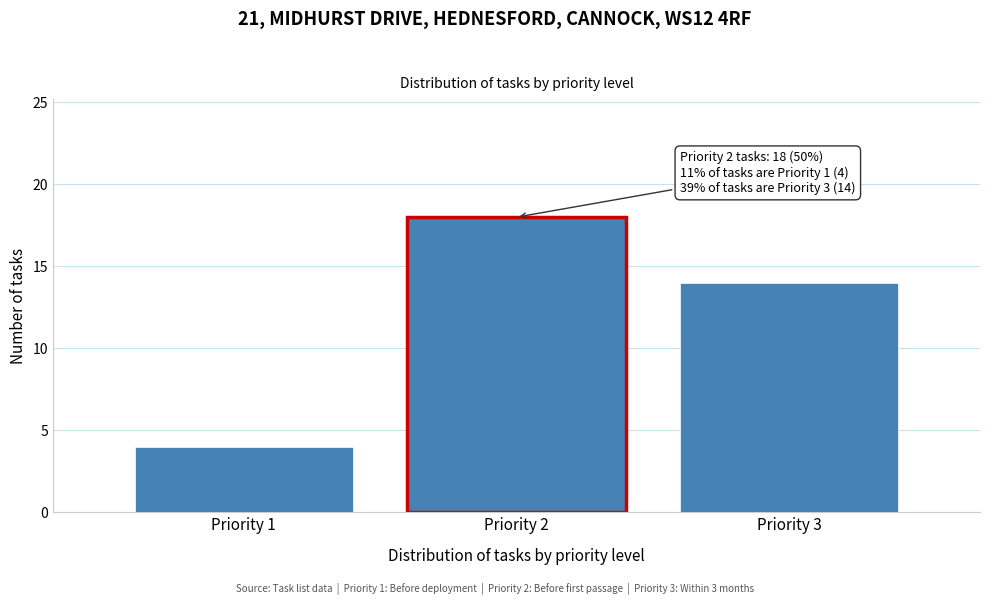

Reading left to right, what are all the values shown in this chart?

4	18	14